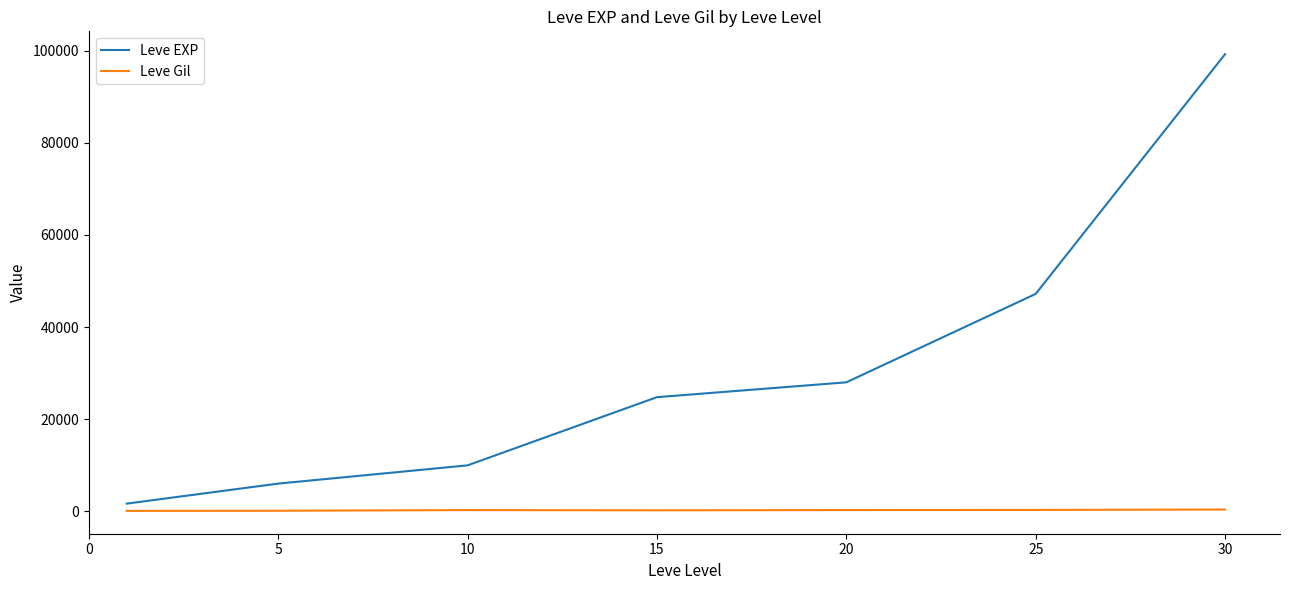

What is the difference between the maximum and minimum values in the Leve EXP series?

97530